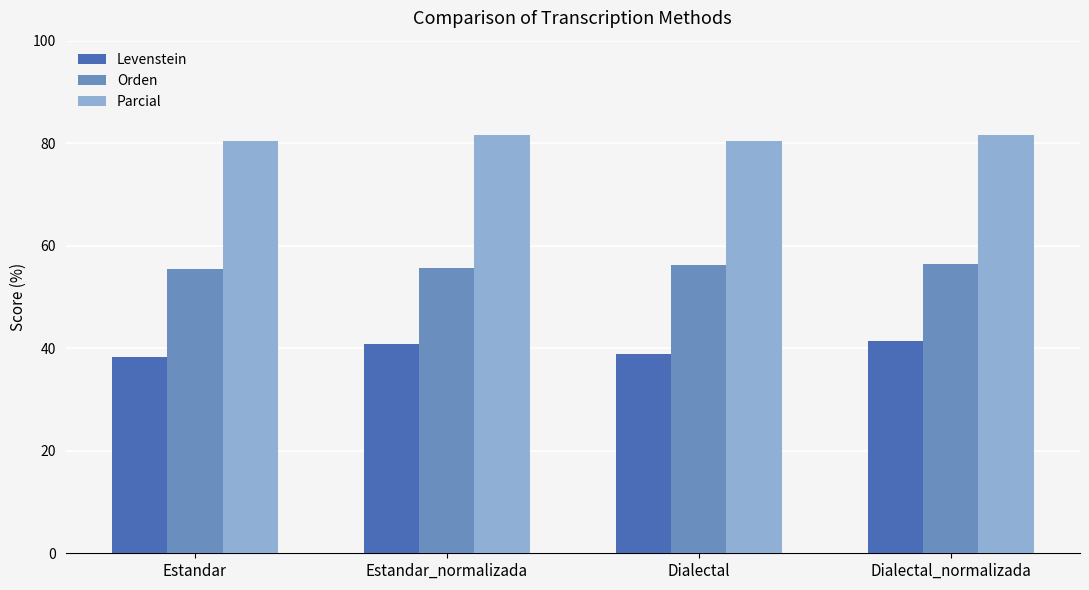

What is the minimum value for Orden?

55.5